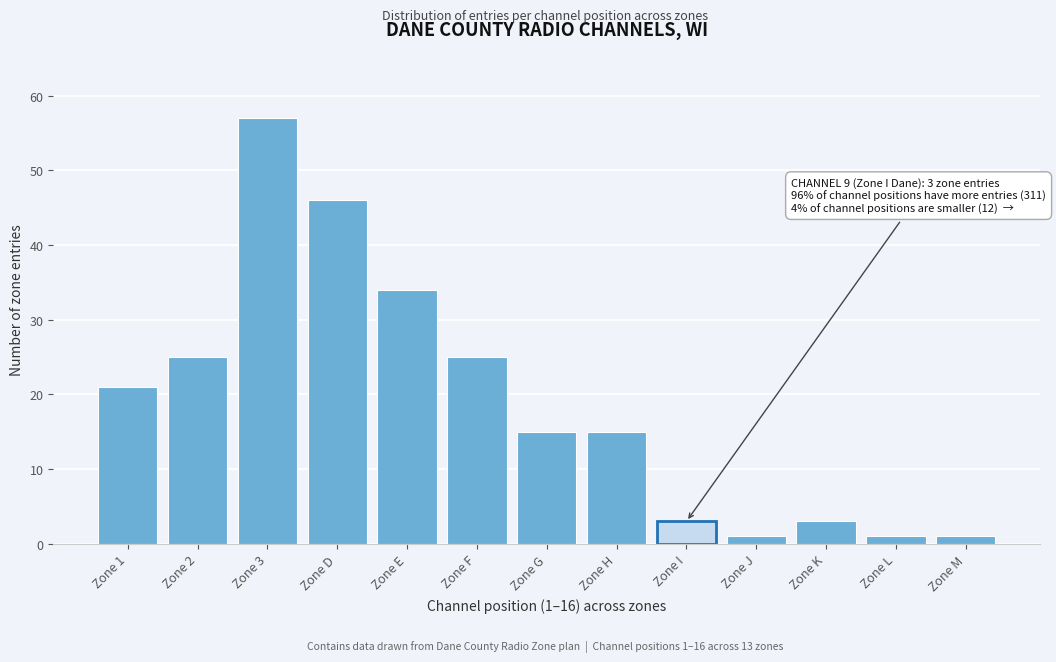

Reading left to right, list all the values displayed in this chart.

Zone 1=21	Zone 2=25	Zone 3=57	Zone D=46	Zone E=34	Zone F=25	Zone G=15	Zone H=15	Zone I=3	Zone J=1	Zone K=3	Zone L=1	Zone M=1